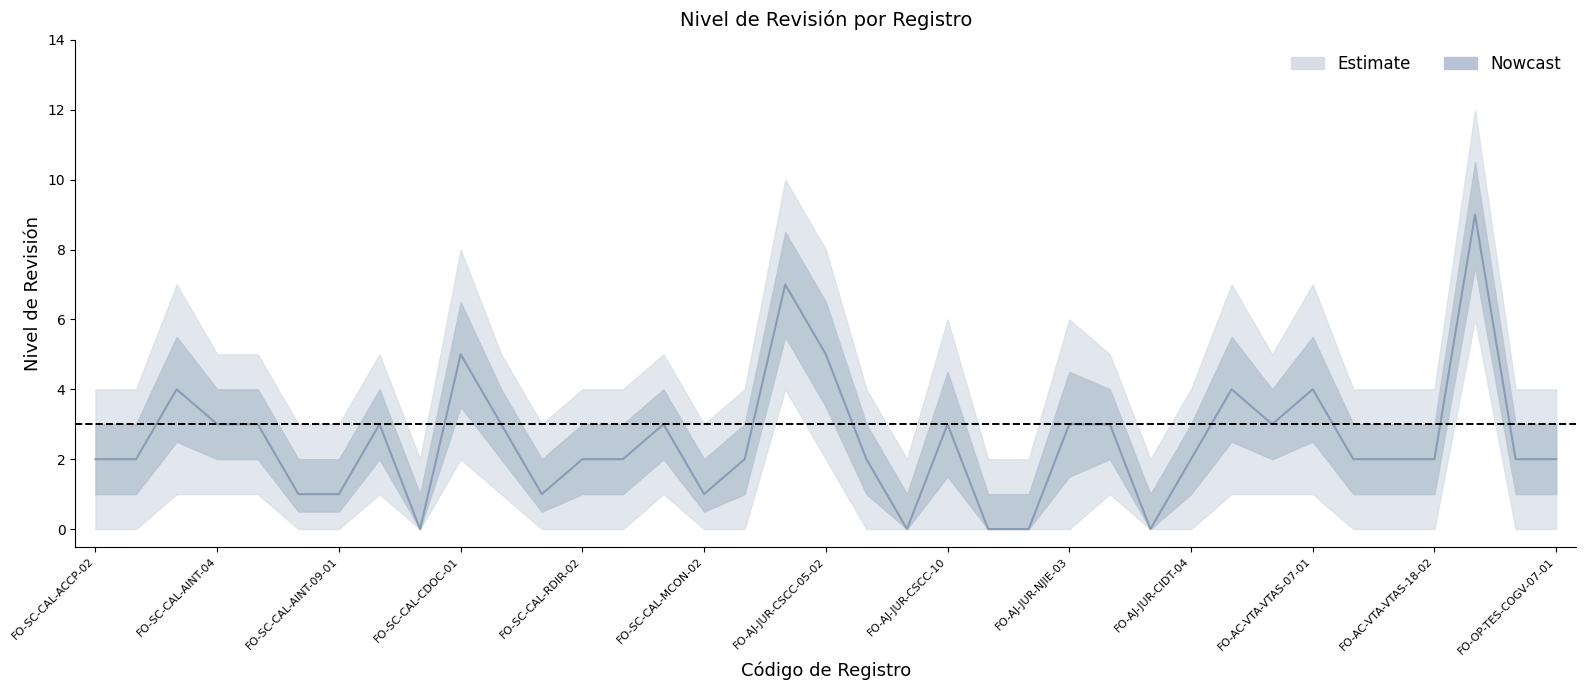

Does the chart display data point markers on the line(s)?

No